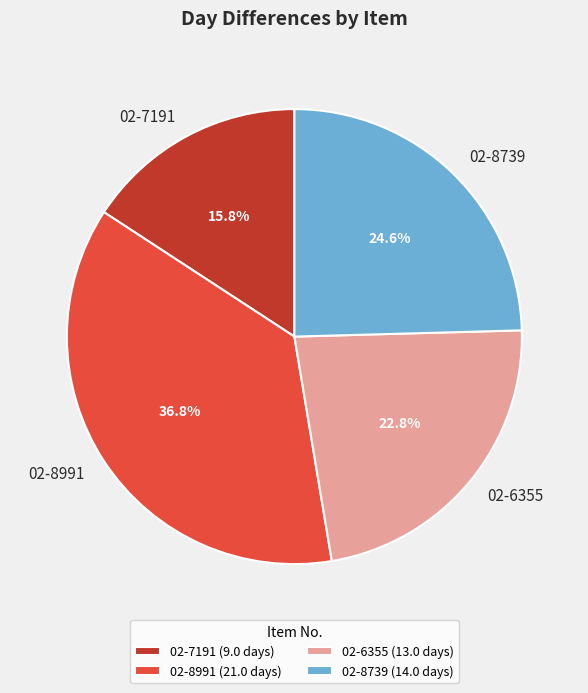

Is there any slice that represents more than half of the pie?

No